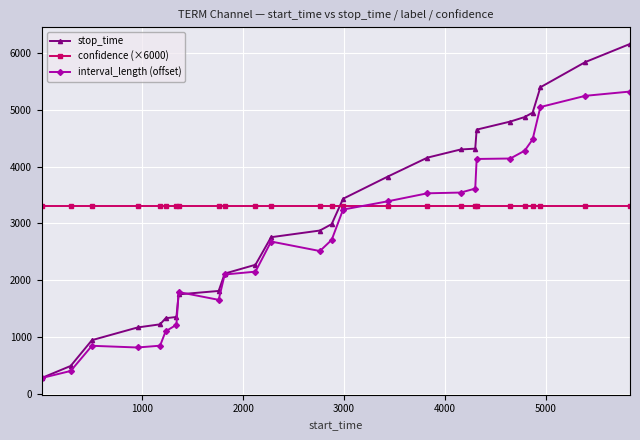

What is the maximum value for confidence (×6000)?

3300.4